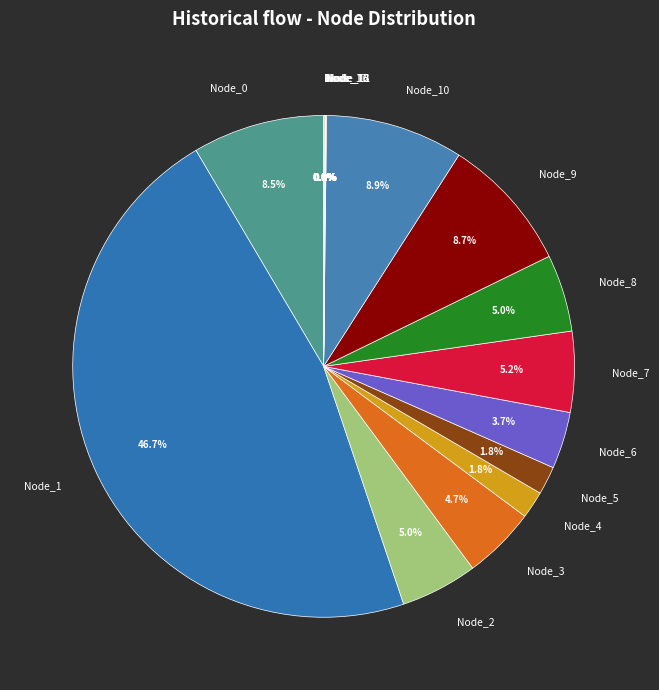

Which category has the biggest portion of the pie?

Node_1